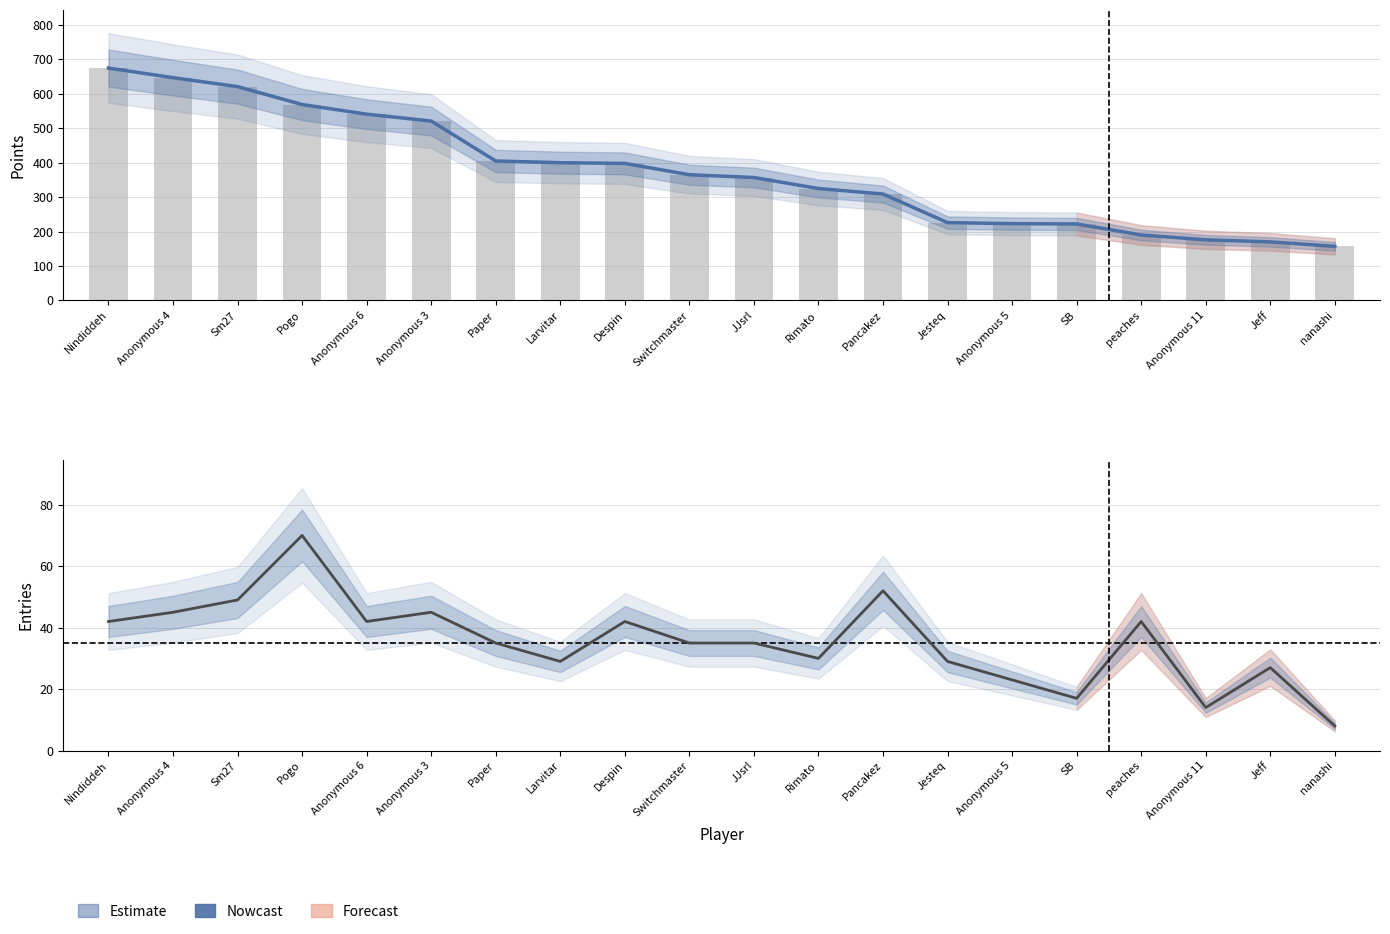

Reading left to right, transcribe all the data shown in this chart.

Points: 675	647	621	569	541	521	405	400	398	365	357	325	309	226	223	222	190	176	170	157
Points (bar): 675	647	621	569	541	521	405	400	398	365	357	325	309	226	223	222	190	176	170	157
Entries: 42	45	49	70	42	45	35	29	42	35	35	30	52	29	23	17	42	14	27	8